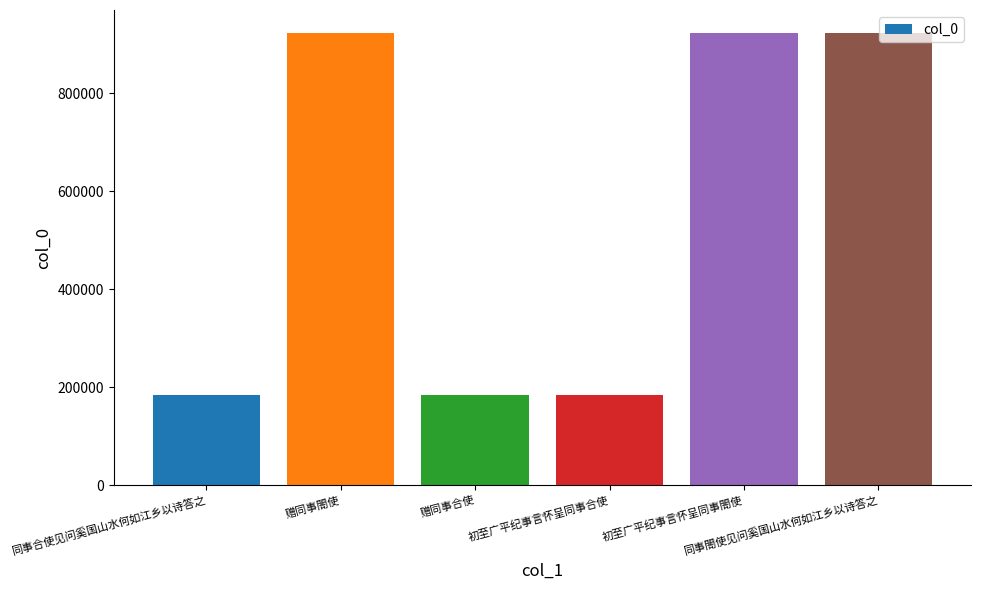

The chart shows a value of 586031 at 赠同事閤使. True or false?

False